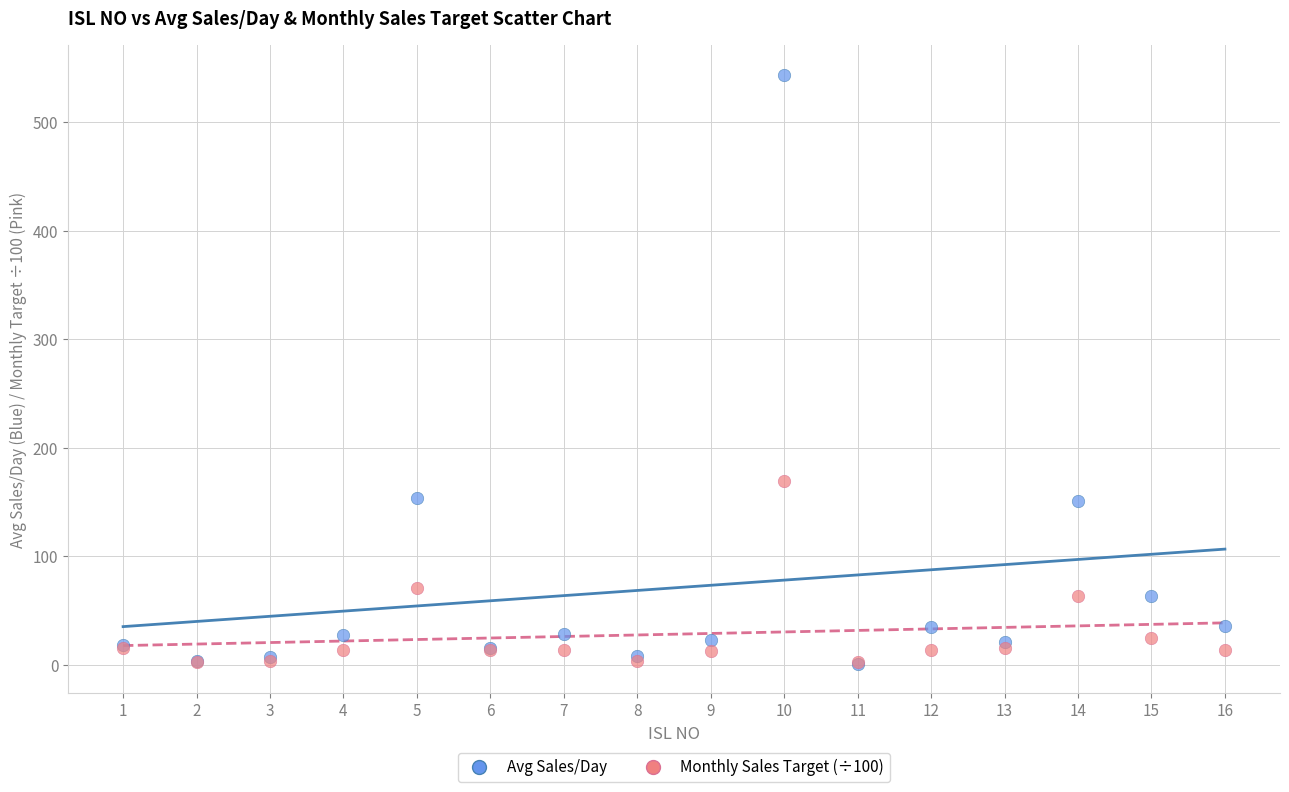

In the Monthly Sales Target (÷100) series, what Y value is closest to 85?

70.6